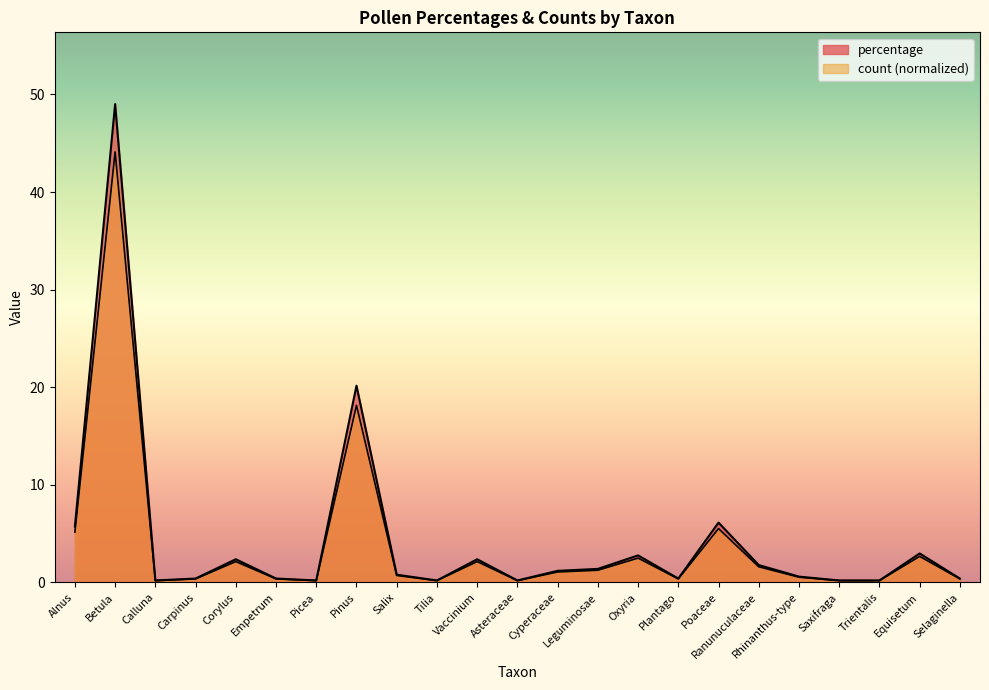

Which series has the largest total across all categories?

percentage